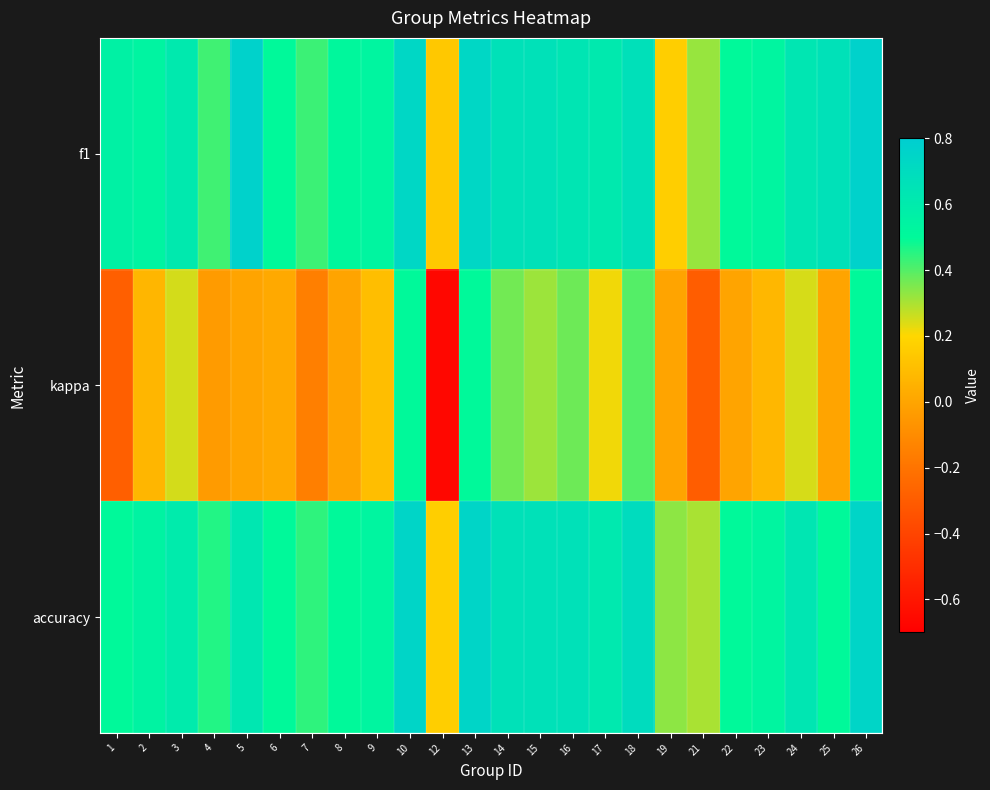

What is the spread (max minus min) of values at 7?

0.6